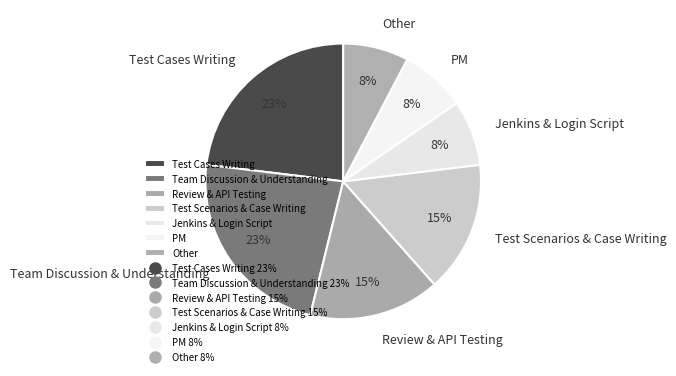

Does any single category account for the majority?

No